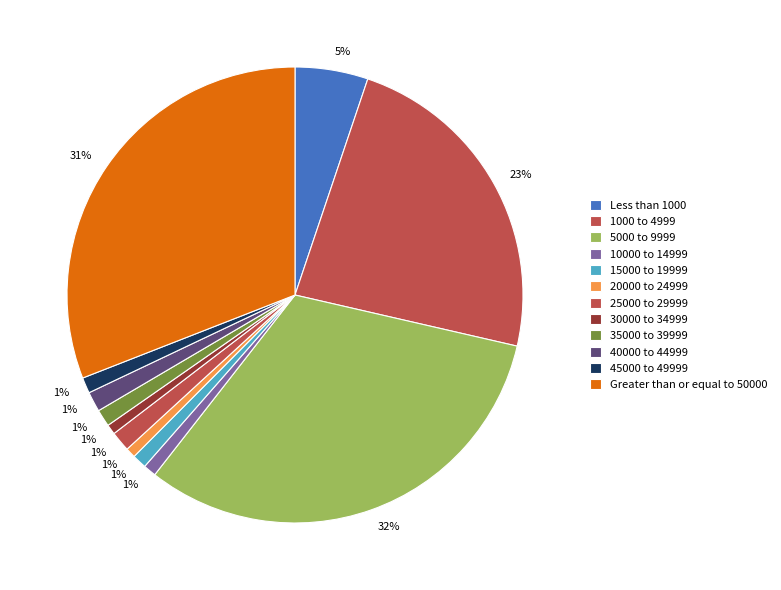

Which category has the smallest portion of the pie?

20000 to 24999